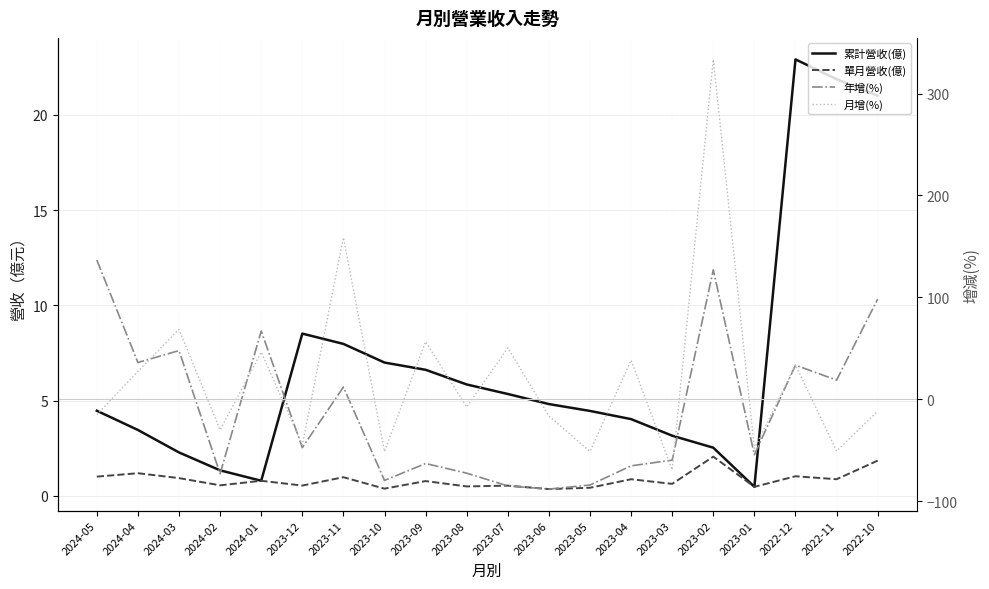

Rank the series at 2022-11 from highest to lowest value.

累計營收(億), 年增(%), 單月營收(億), 月增(%)